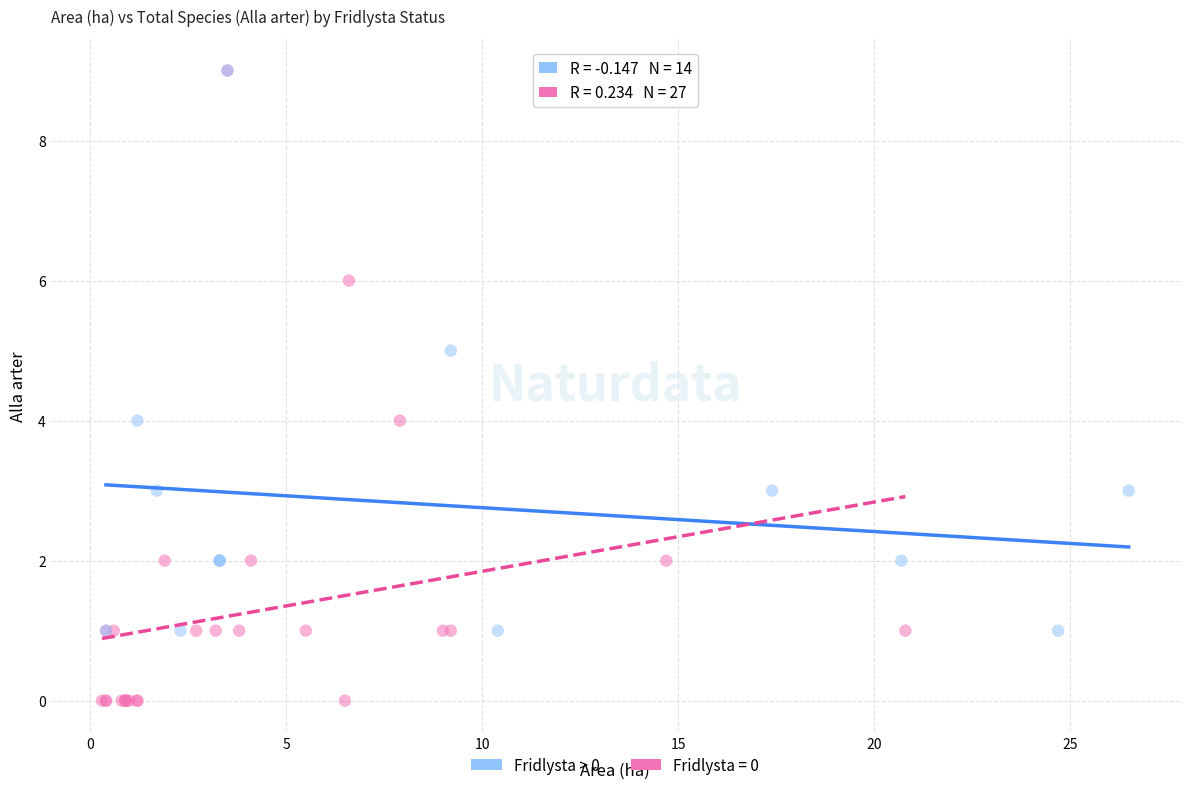

Which series contains the lowest Y value?

Fridlysta = 0